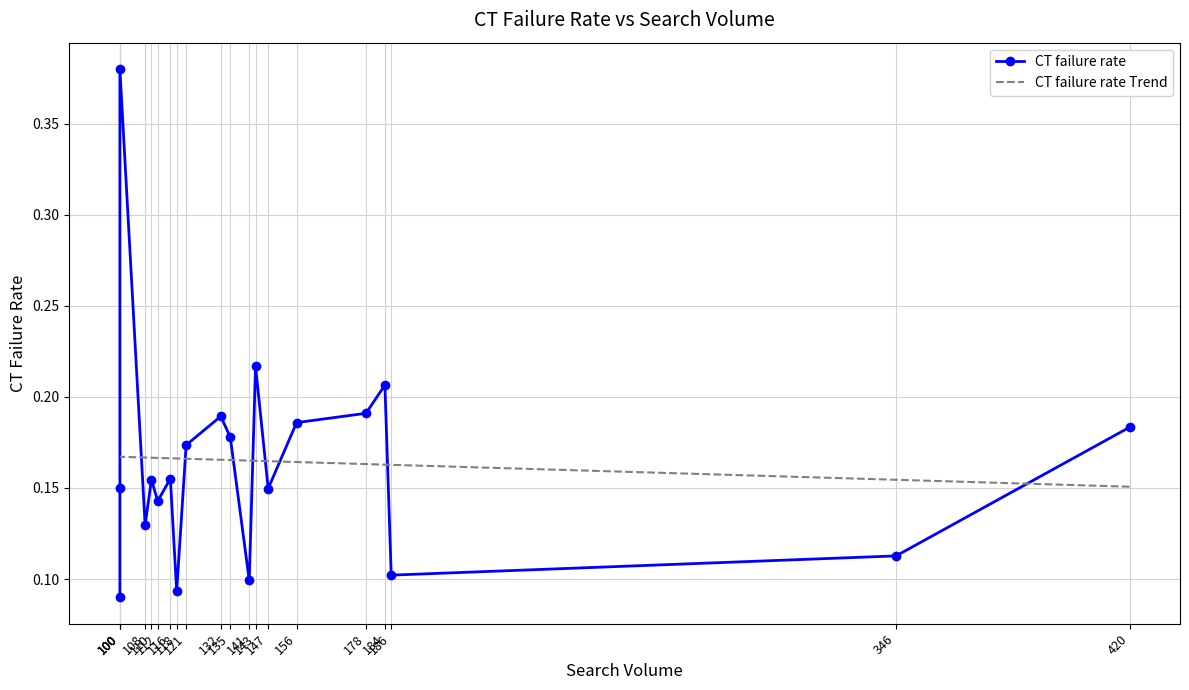

True or false: CT failure rate Trend and CT failure rate intersect in this chart.

True